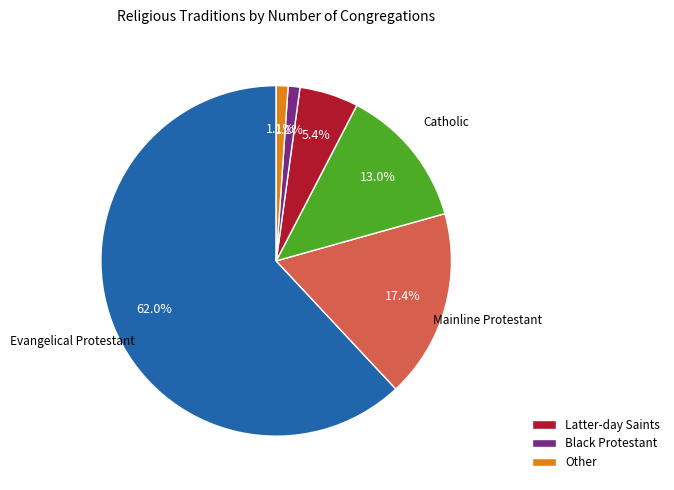

Is there any slice that represents more than half of the pie?

Yes